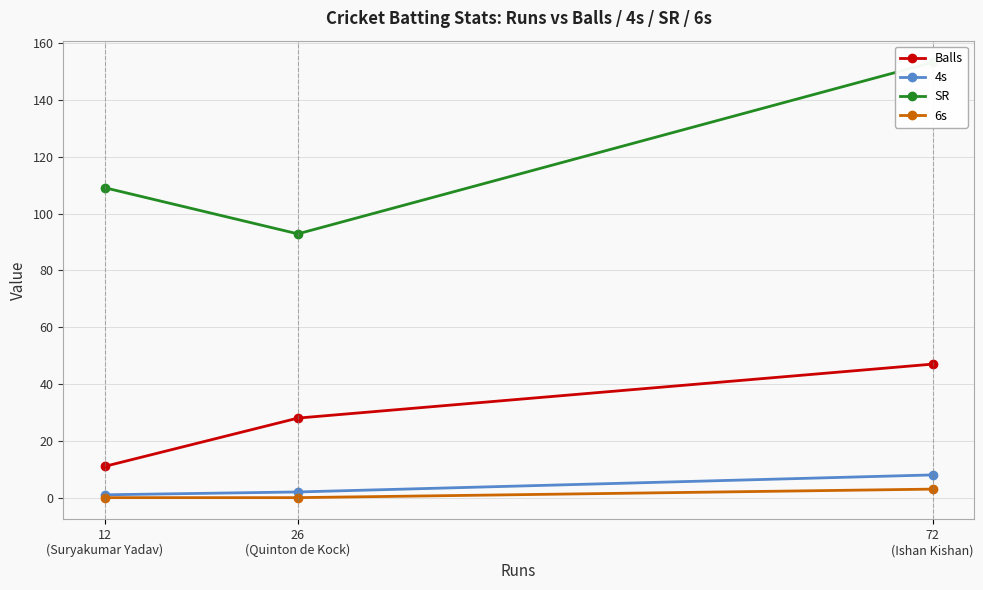

Count the number of categories in the chart.

3